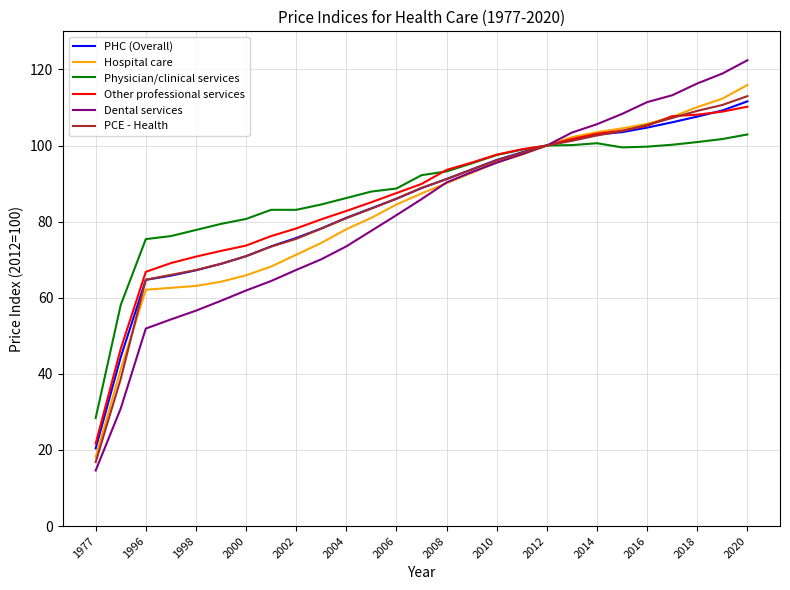

How many values in the Hospital care series are below 87?

13